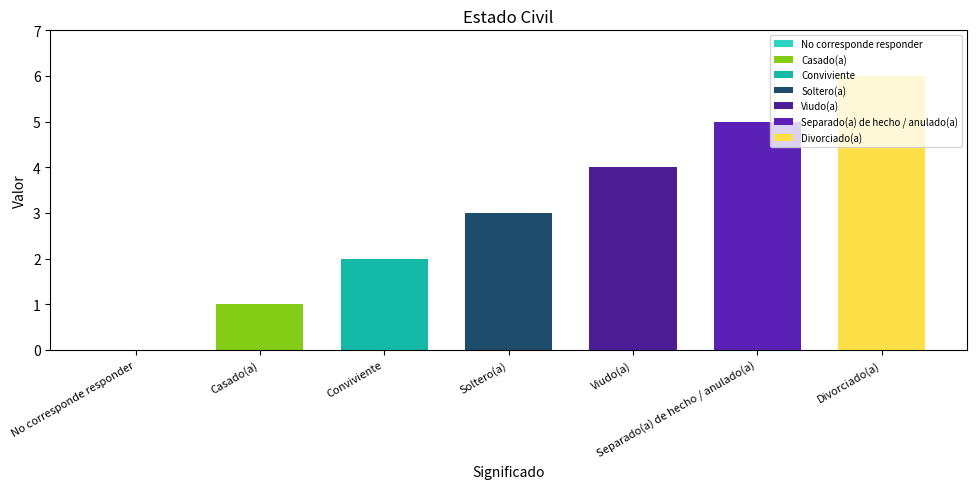

Rank the categories by value from highest to lowest.

Divorciado(a), Separado(a) de hecho / anulado(a), Viudo(a), Soltero(a), Conviviente, Casado(a), No corresponde responder